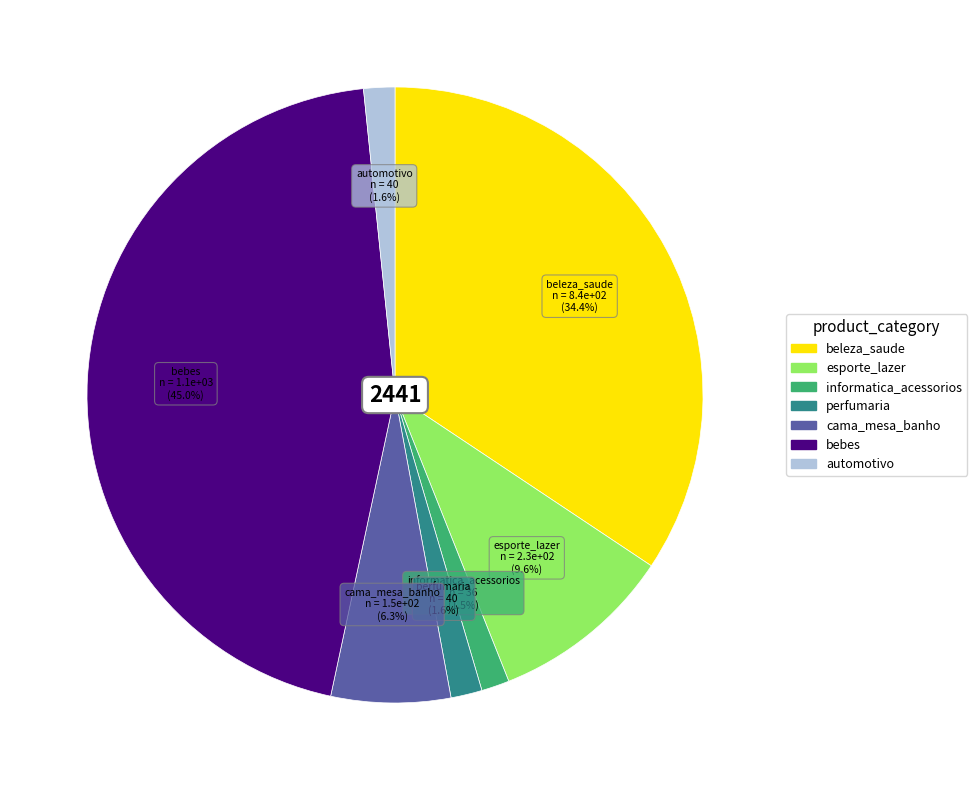

How many segments does this pie chart have?

7